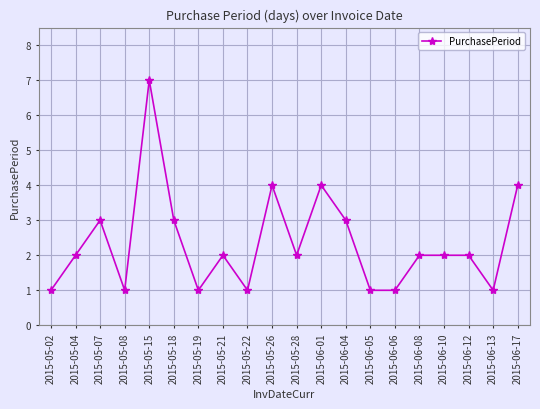

What position from the right is 2015-06-05?

7